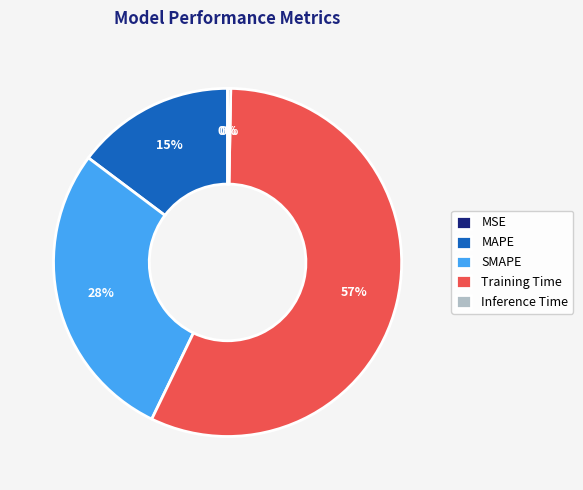

To the nearest percent, what is the combined percentage of MAPE and Inference Time?

15%